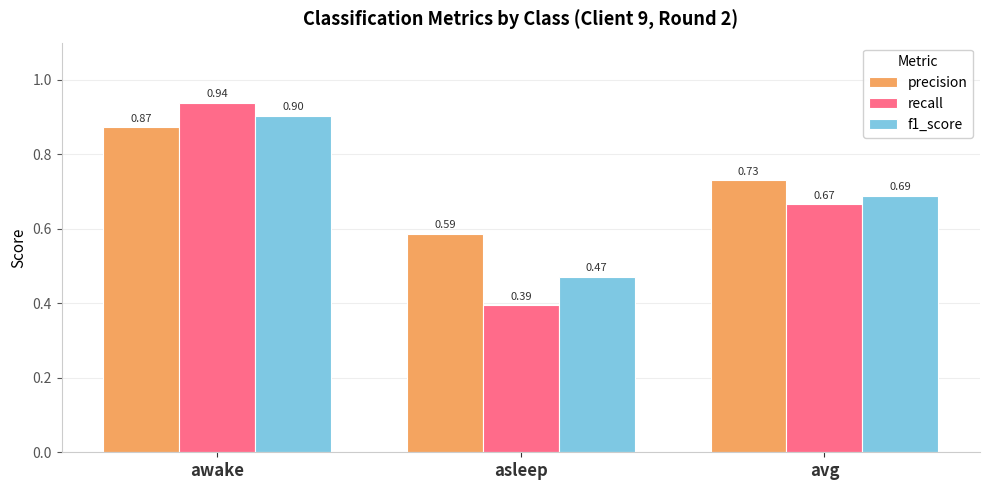

Does the chart contain stacked bars?

No